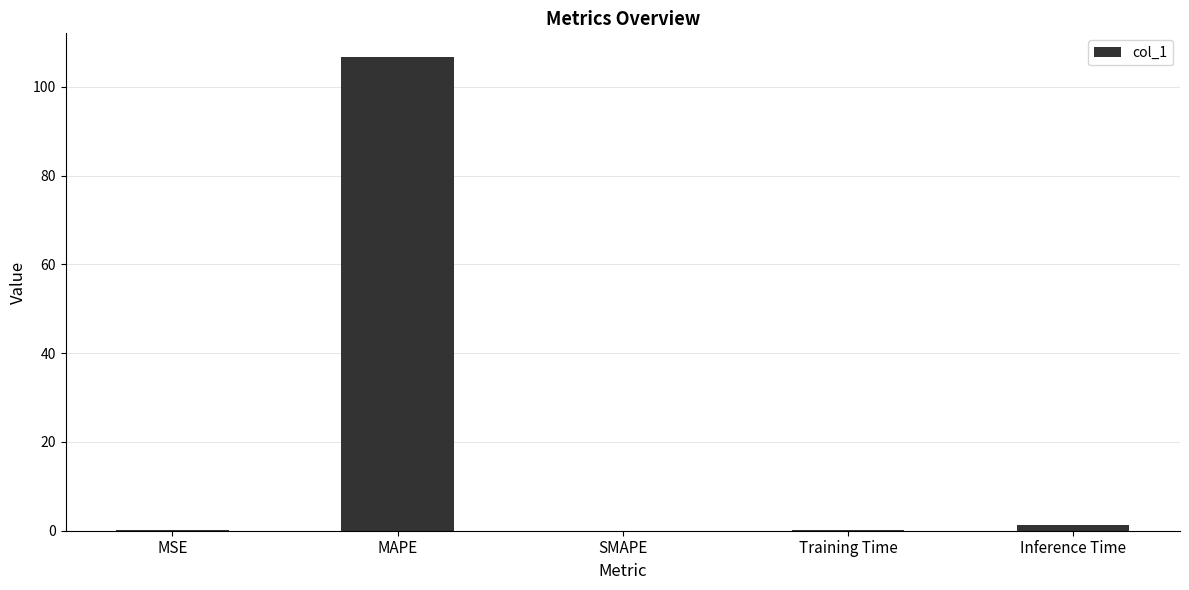

How many distinct data groups are displayed?

1